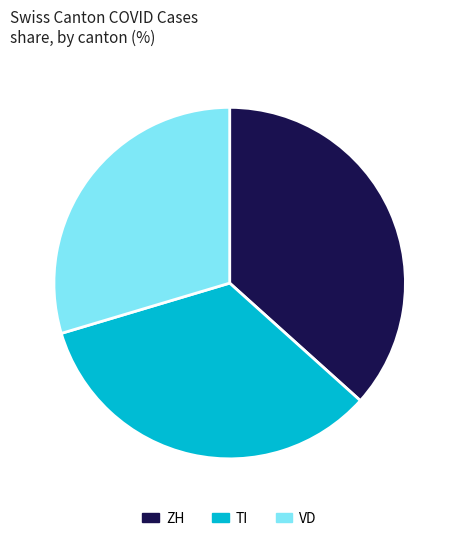

Rank the categories by value from highest to lowest.

ZH, TI, VD